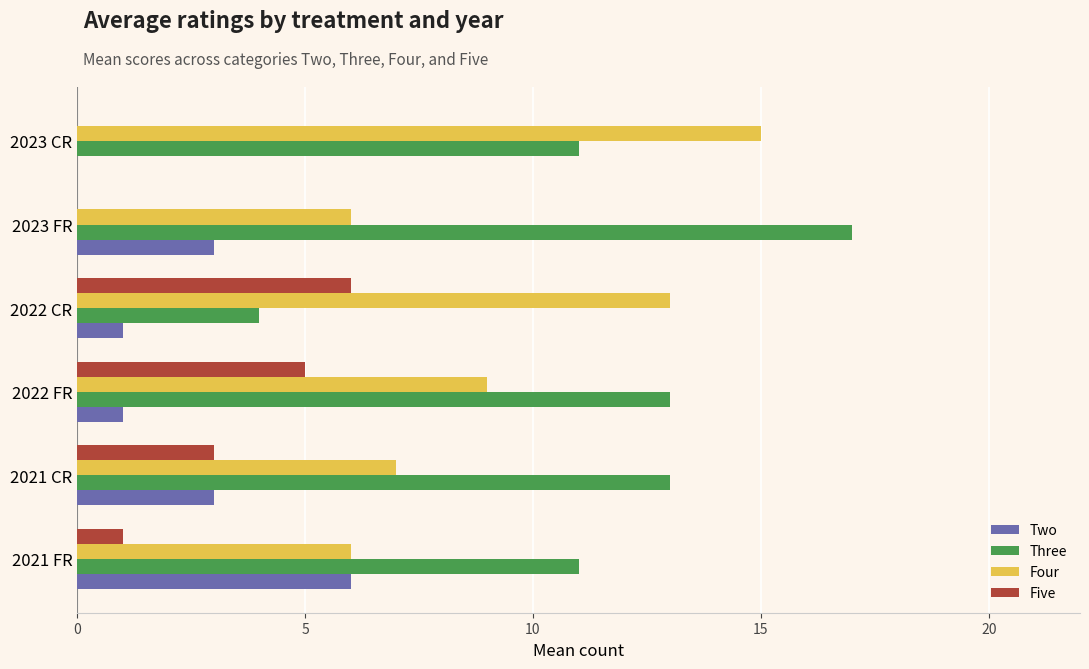

Which series changed the most between 2021 FR and 2023 FR?

Three